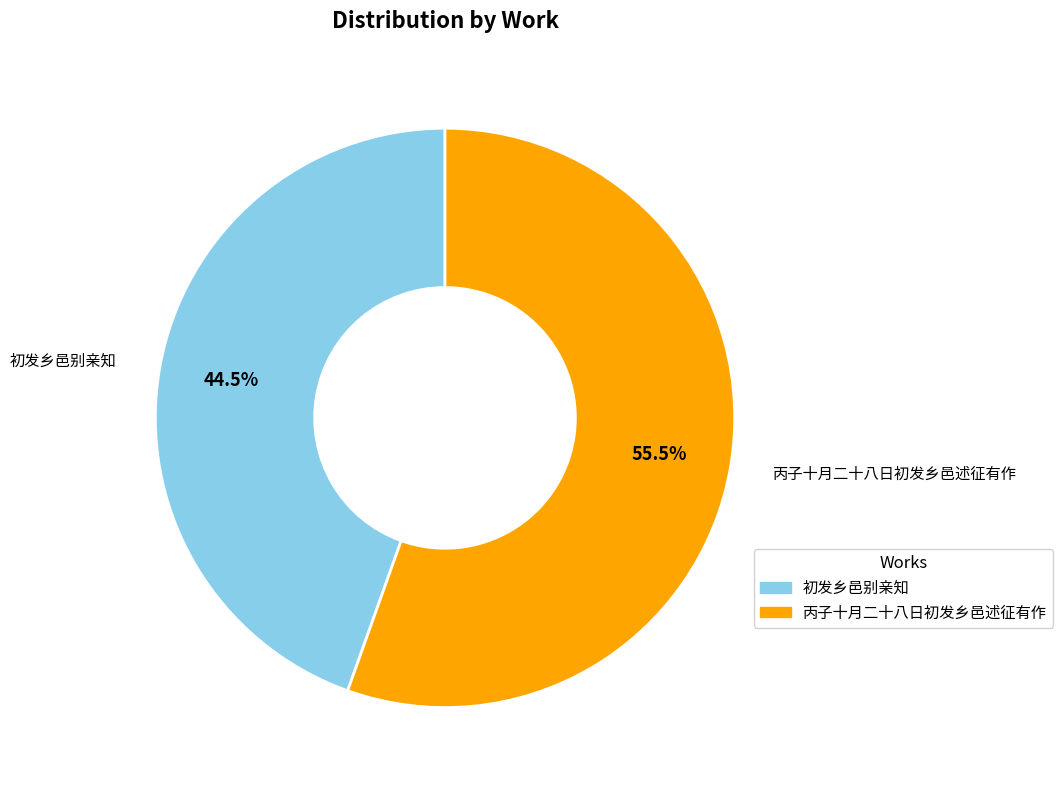

The 初发乡邑别亲知 slice represents 37% of the pie. True or false?

False